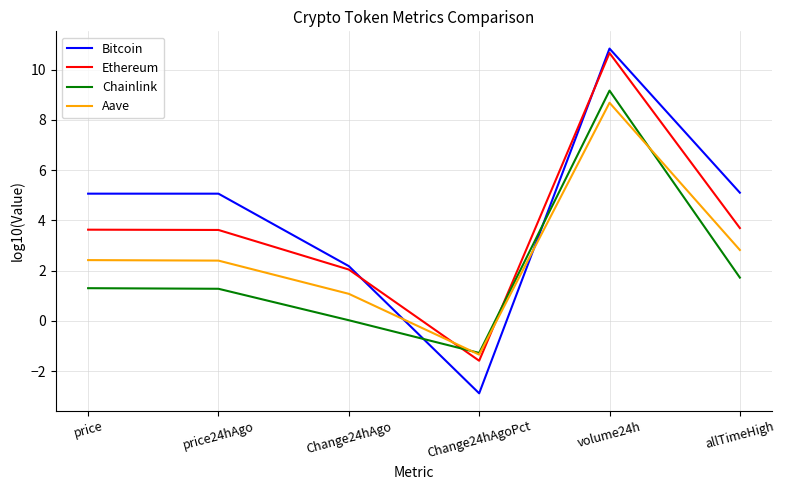

What is the spread (max minus min) of values at price24hAgo?

3.8